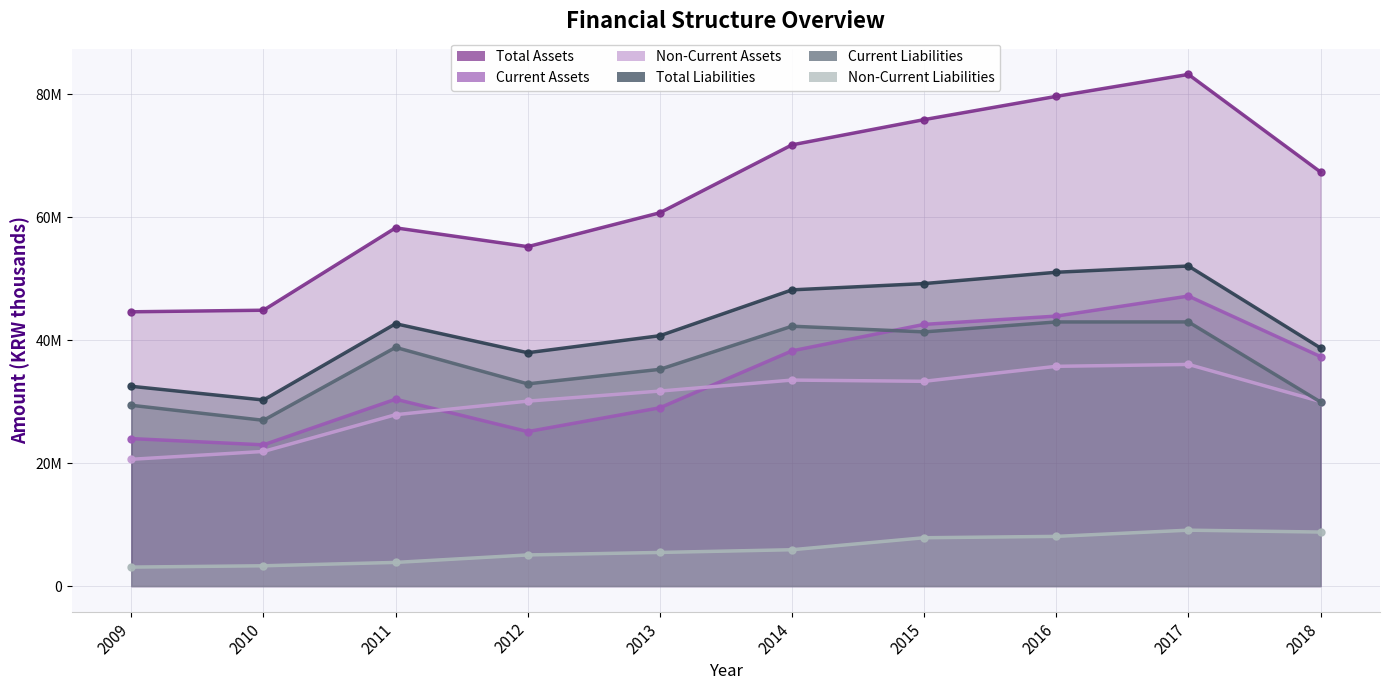

What is the maximum value shown in the chart?

83268394